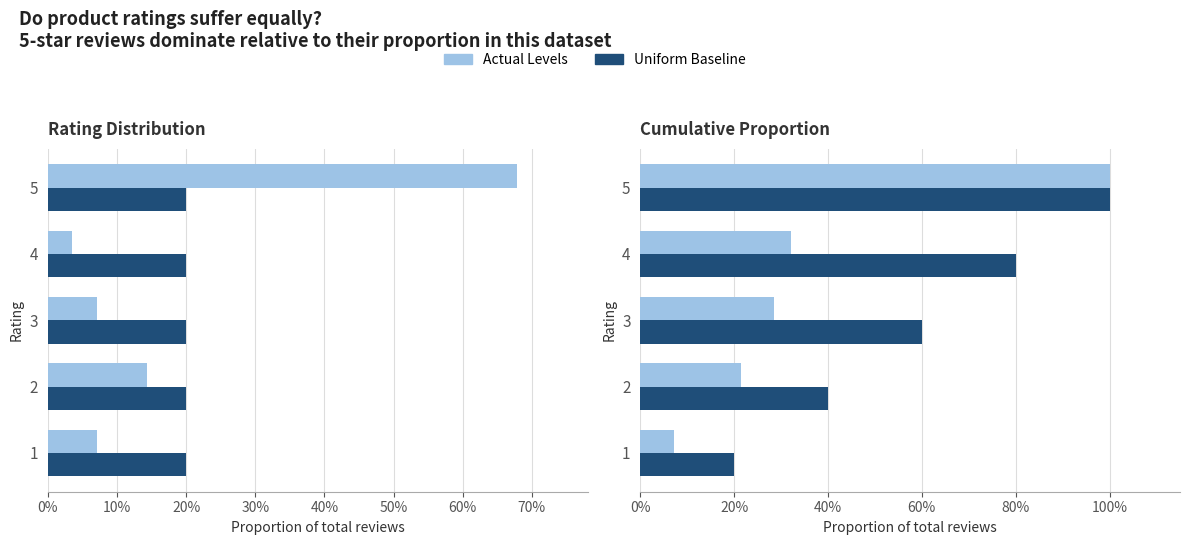

What position from the left is 20%?

3